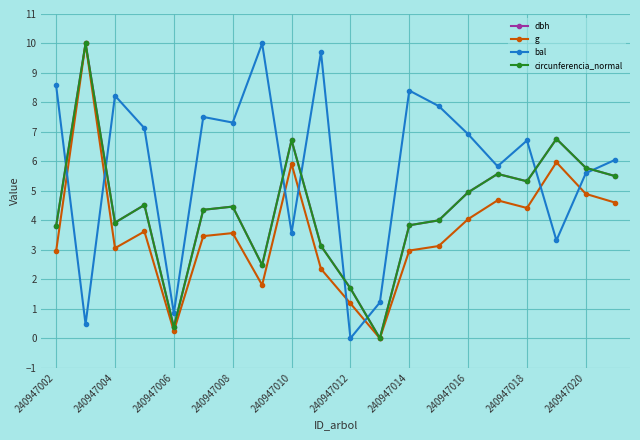

What is the difference between the second highest and second lowest values in the dbh series?

6.4